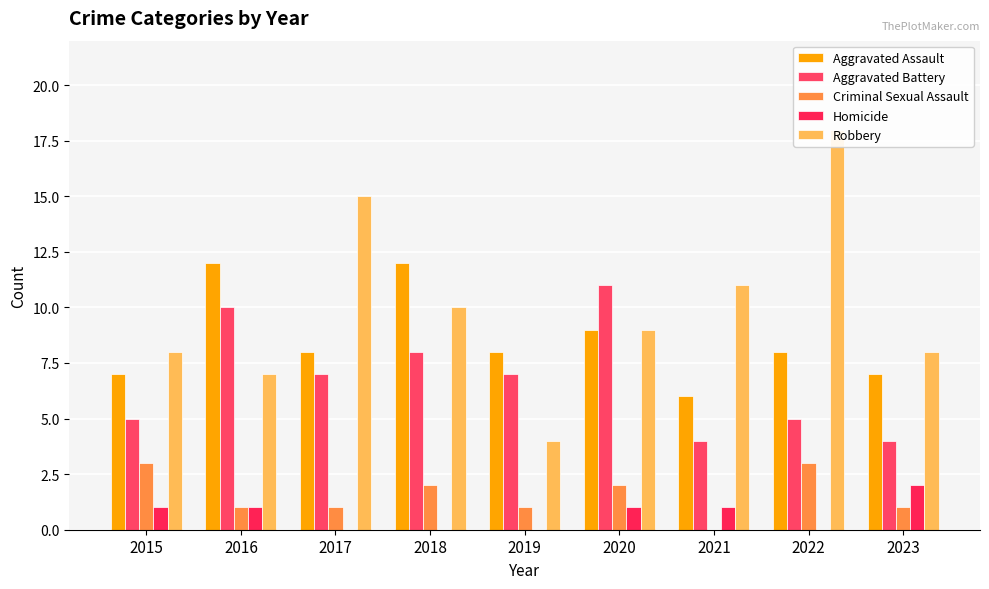

What is the value of the Criminal Sexual Assault bar at the 4th from the left?

2